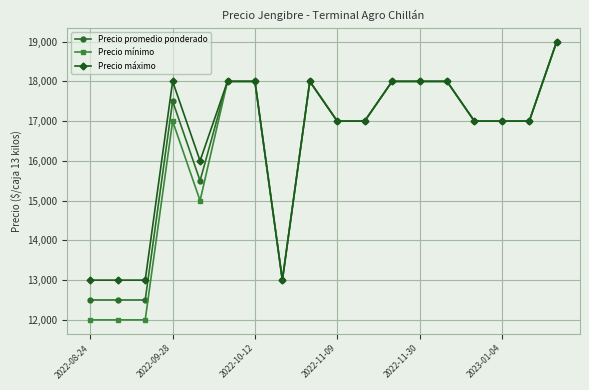

True or false: Precio promedio ponderado has more than 1 interior local peaks.

True